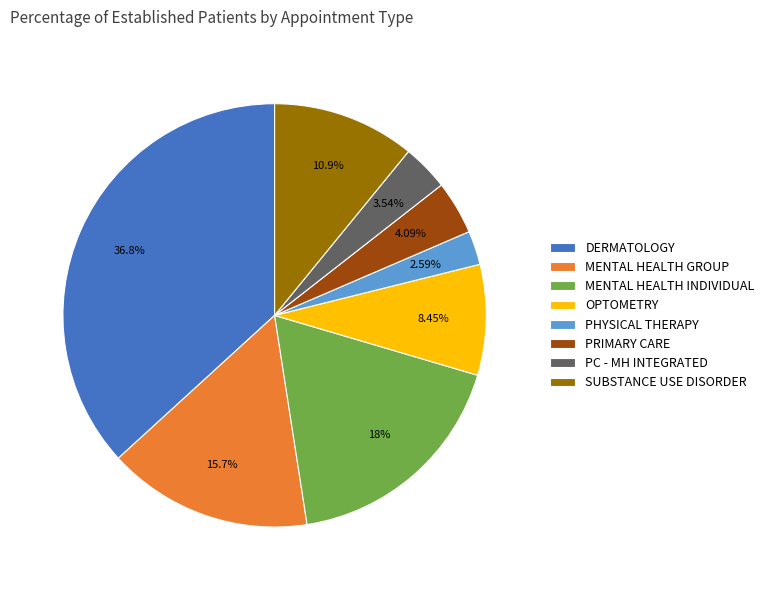

Approximately how many times larger is the value at DERMATOLOGY compared to OPTOMETRY?

4.4